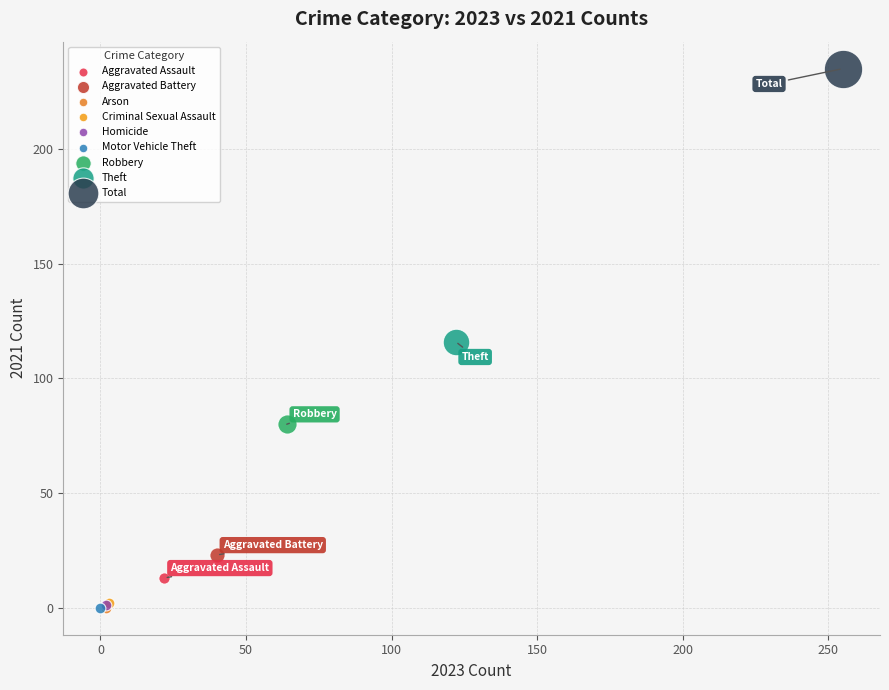

What are all the series names shown in the legend?

Aggravated Assault, Aggravated Battery, Arson, Criminal Sexual Assault, Homicide, Motor Vehicle Theft, Robbery, Theft, Total